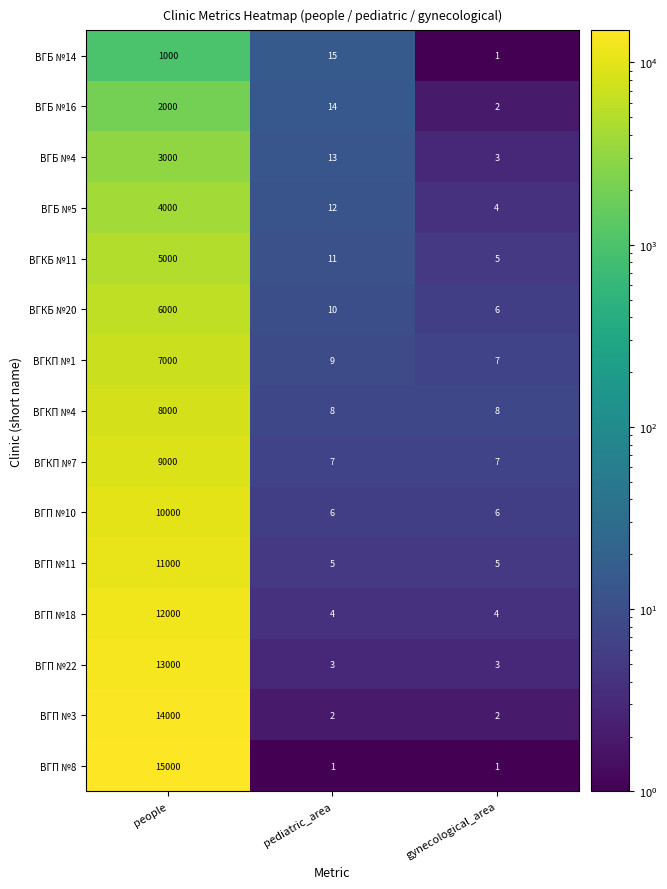

At which label does ВГБ №4 first exceed 13?

people